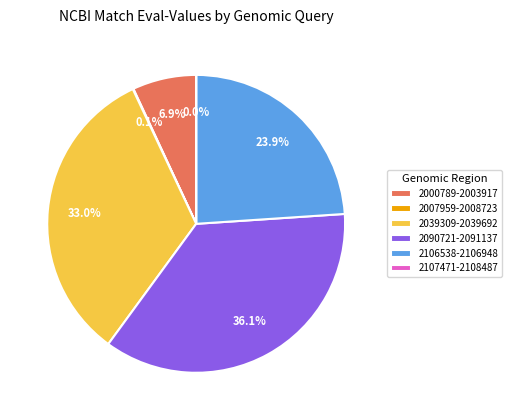

Does any single category account for the majority?

No